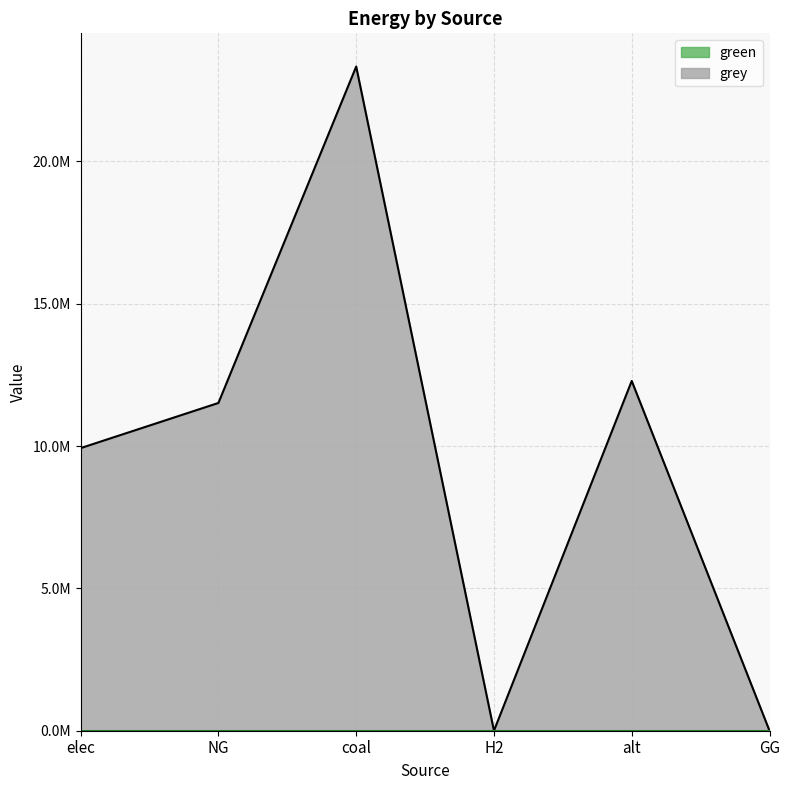

What is the label of the 2nd point from the right?

alt